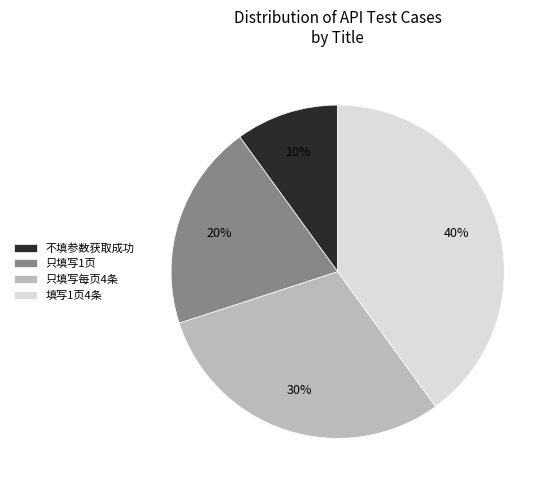

Does 不填参数获取成功 represent more than half of the total?

No